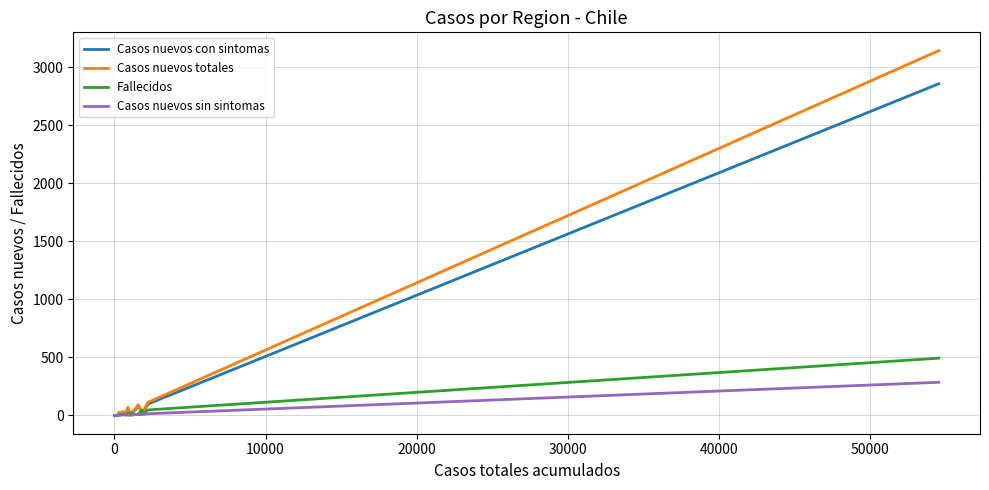

What is the highest value of the Casos nuevos con sintomas series?

2859